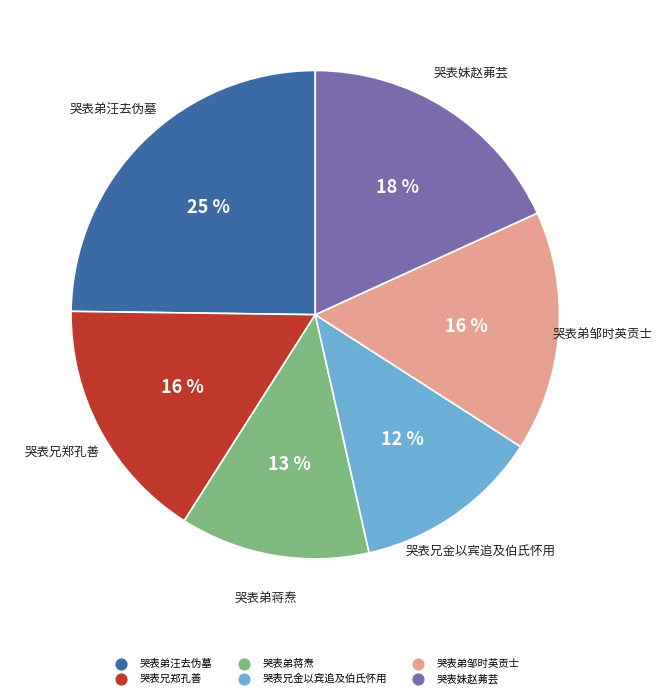

Is there any slice that represents more than half of the pie?

No